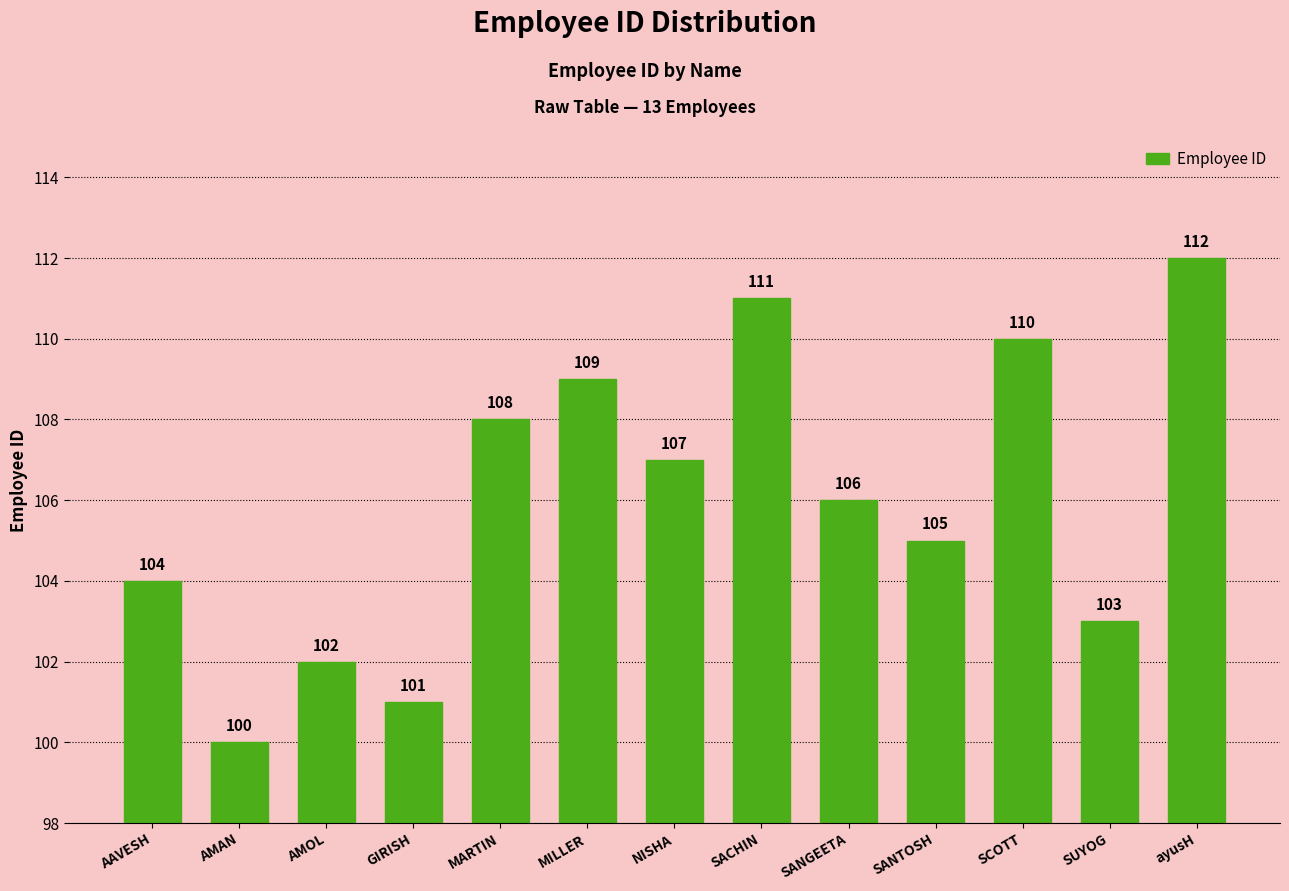

Is it true that the value at SANTOSH is 105?

True